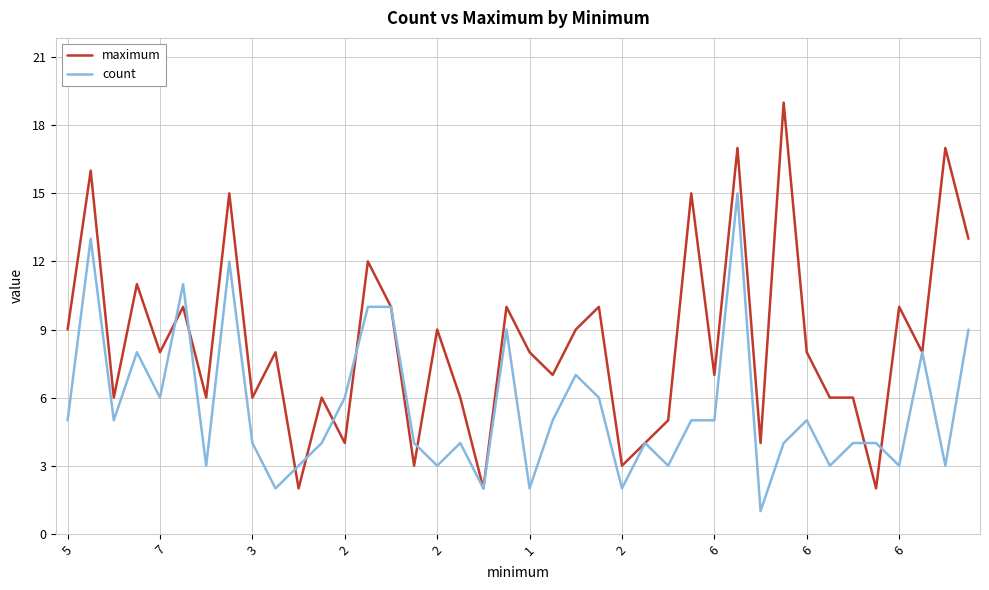

Which series has the largest range (max minus min)?

maximum